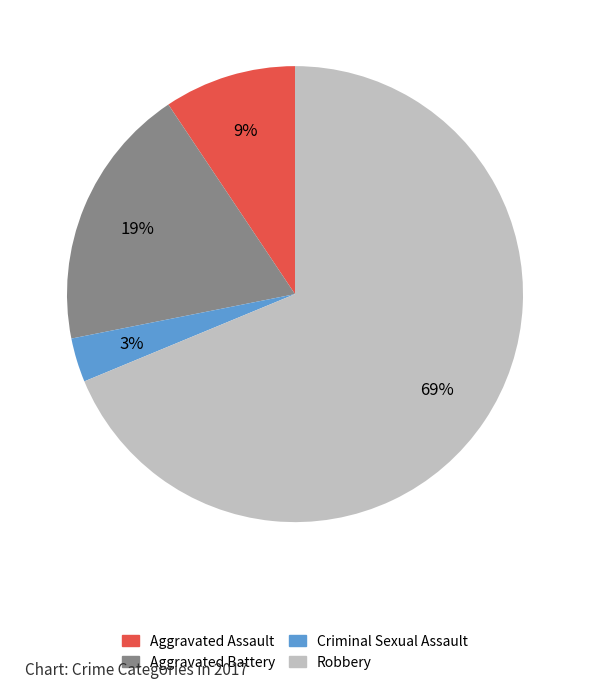

What is the majority slice?

Robbery